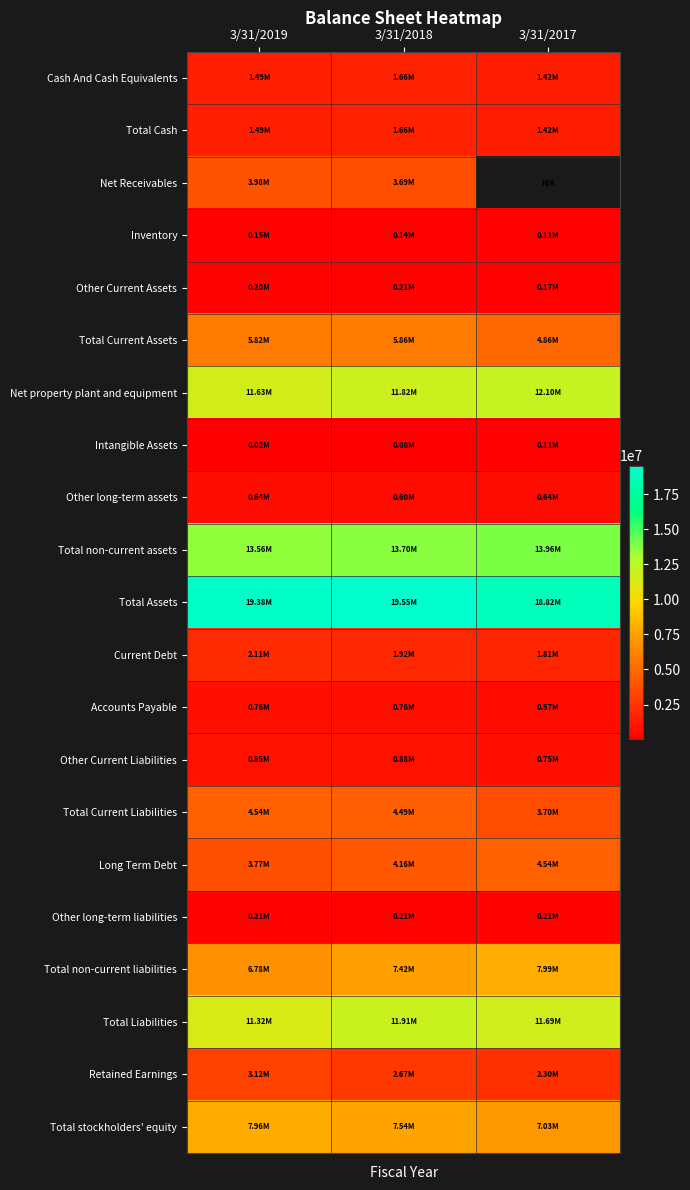

List the series in order of their peak value, lowest first.

Intangible Assets, Inventory, Other long-term liabilities, Other Current Assets, Other long-term assets, Accounts Payable, Other Current Liabilities, Cash And Cash Equivalents, Total Cash, Current Debt, Retained Earnings, Net Receivables, Long Term Debt, Total Current Liabilities, Total Current Assets, Total stockholders' equity, Total non-current liabilities, Total Liabilities, Net property plant and equipment, Total non-current assets, Total Assets